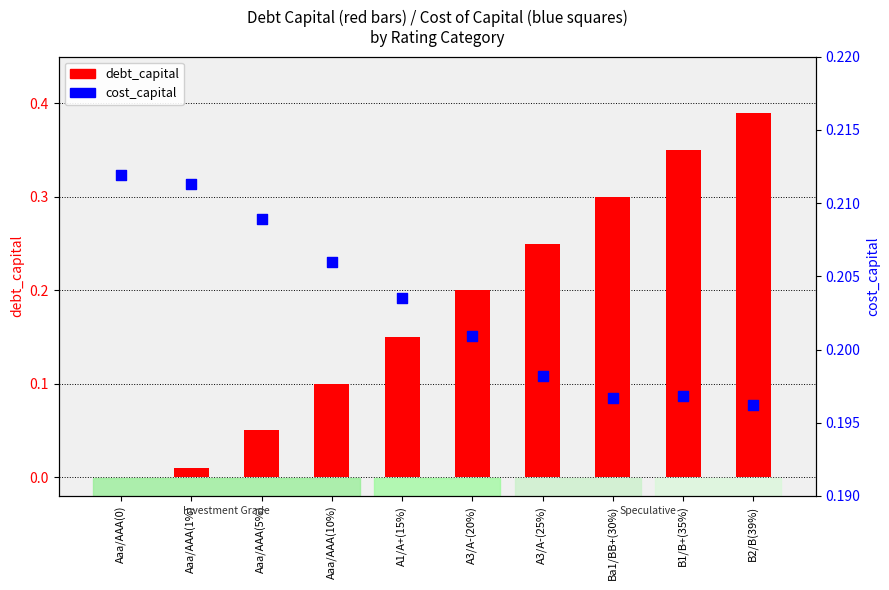

Which series contains the lowest Y value?

debt_capital